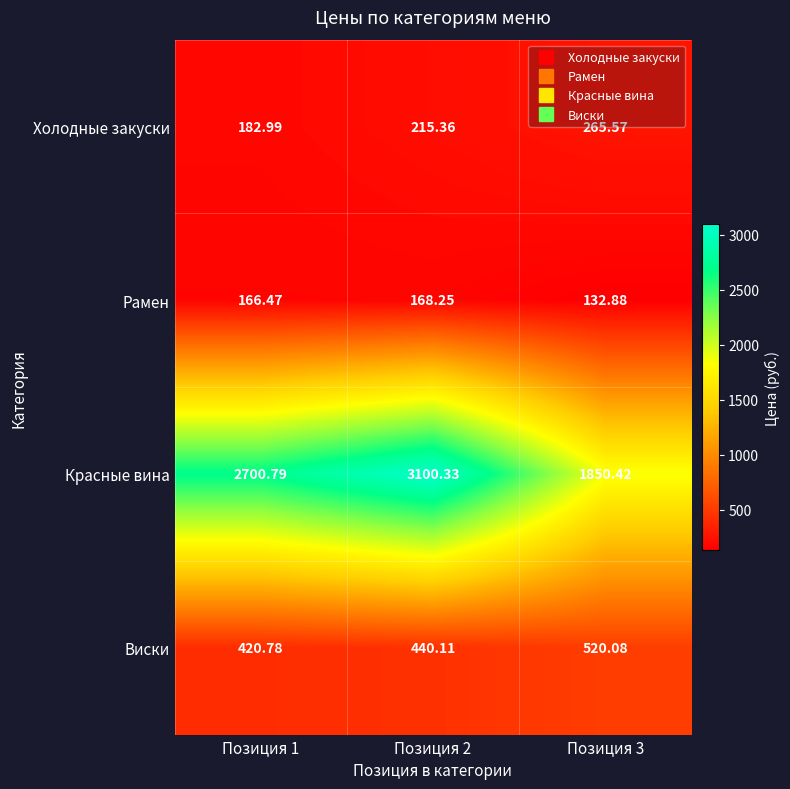

What is the minimum value shown in the chart?

132.9